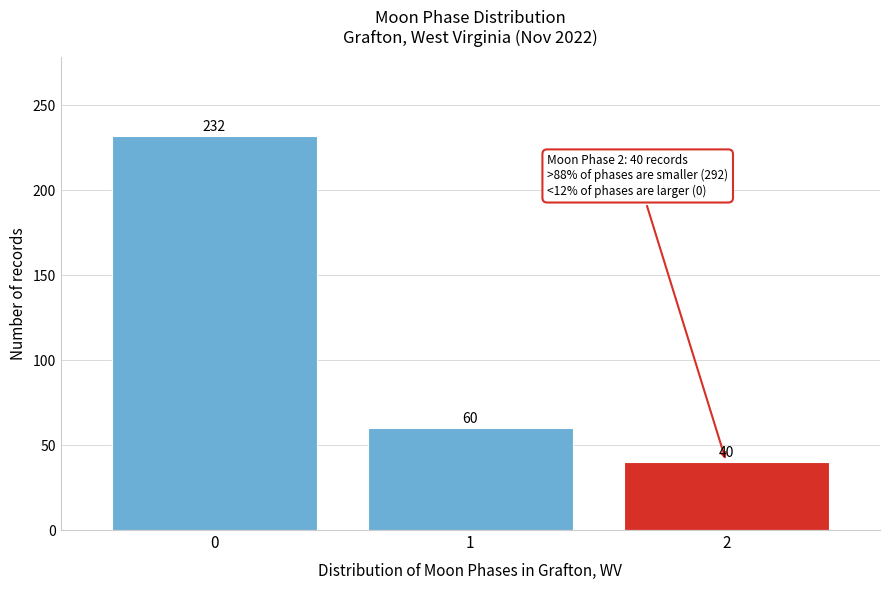

Reading left to right, list every bar in this chart as the range it spans on the x-axis followed by its height.

-0.5 to 0.5: 232
0.5 to 1.5: 60
1.5 to 2.5: 40